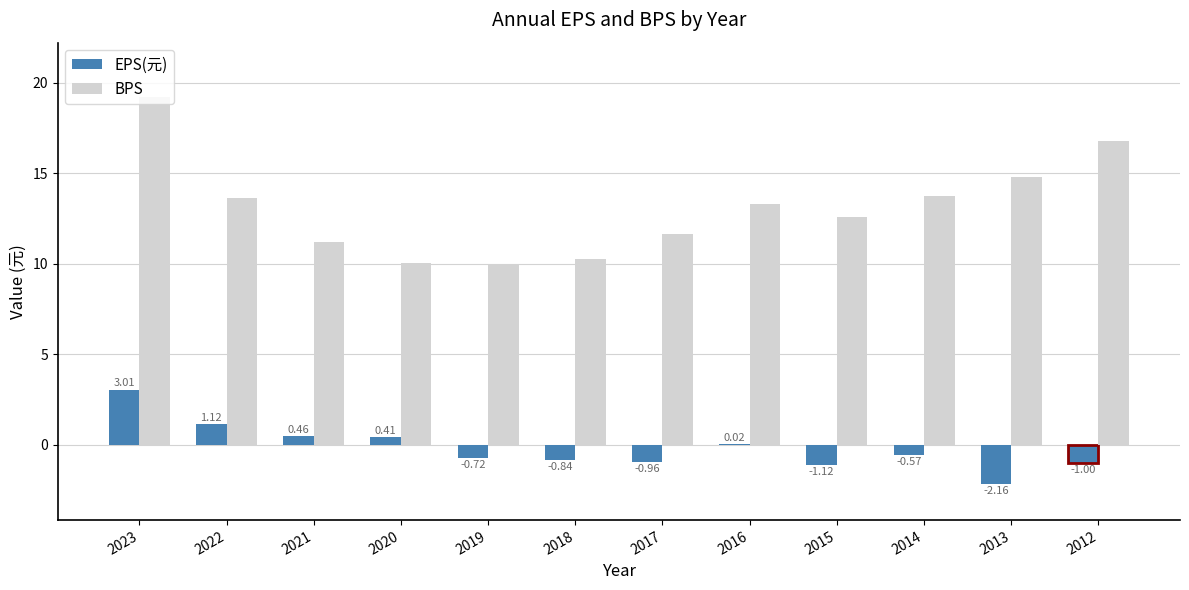

What is the spread (max minus min) of values at 2015?

13.7